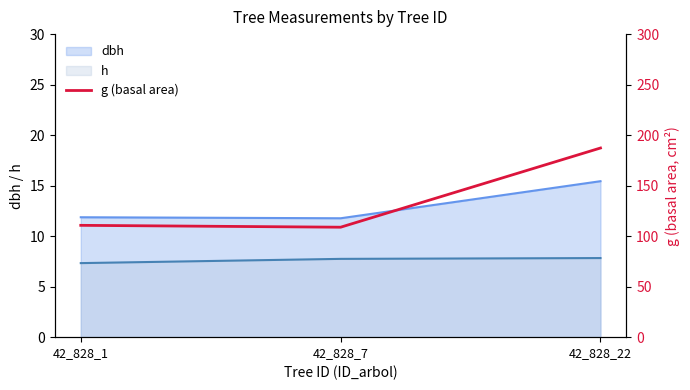

Reading left to right, what are all the values shown in this chart?

42_828_1=110.7	42_828_7=108.8	42_828_22=187.2